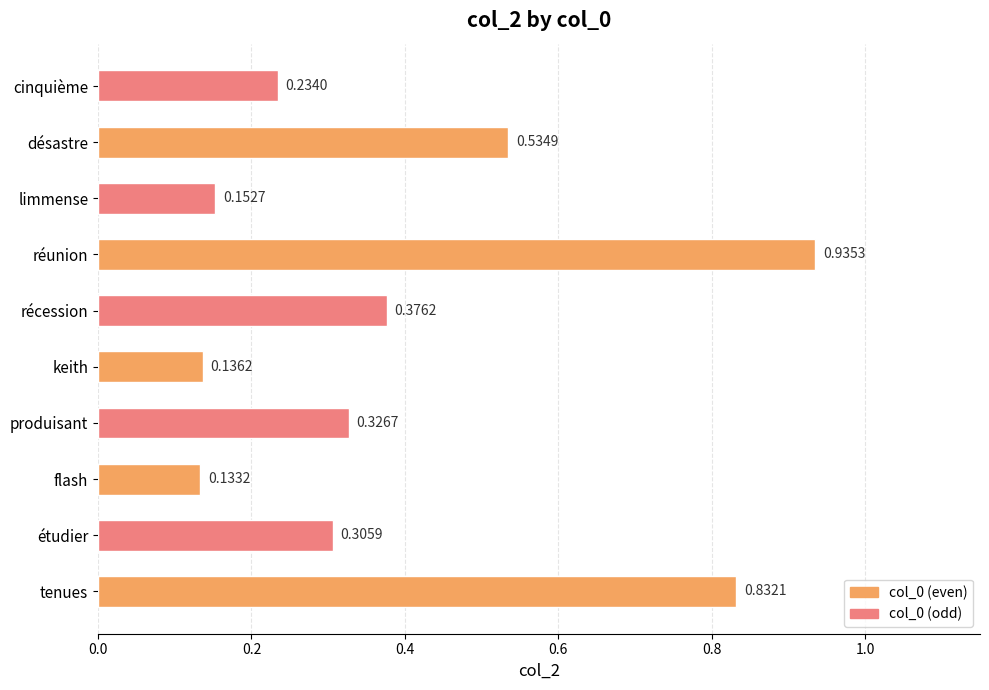

What is the sum of the values at produisant and étudier?

0.6